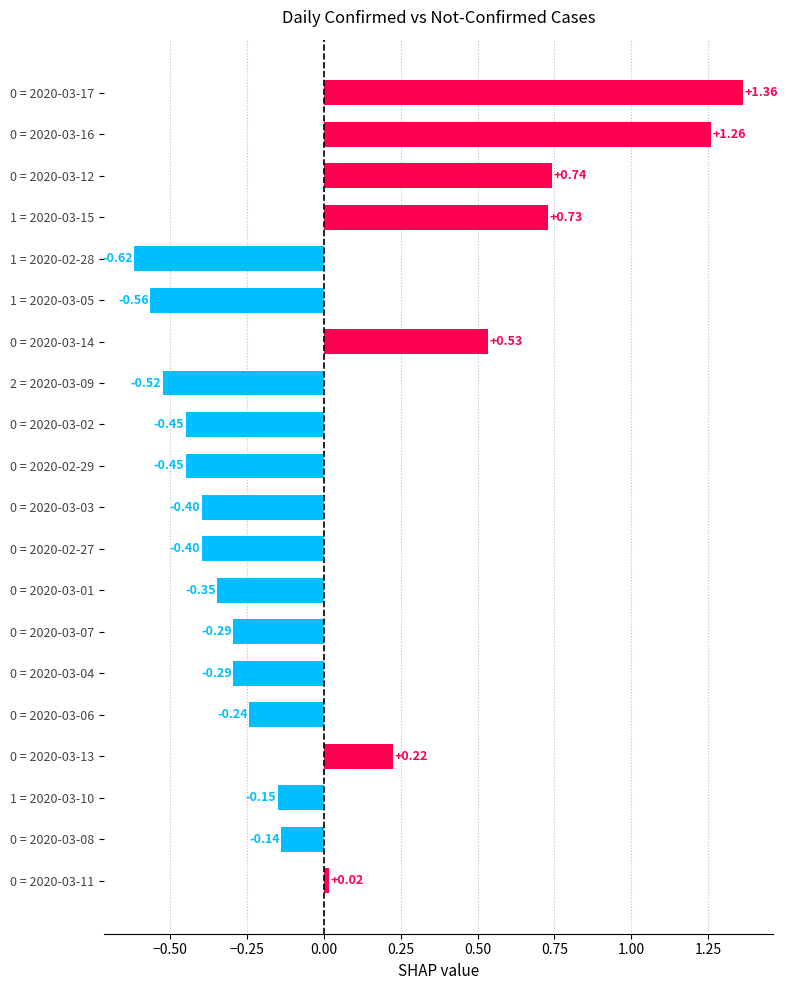

What is the difference between the values at 0 = 2020-03-01 and 1 = 2020-03-15?

1.1